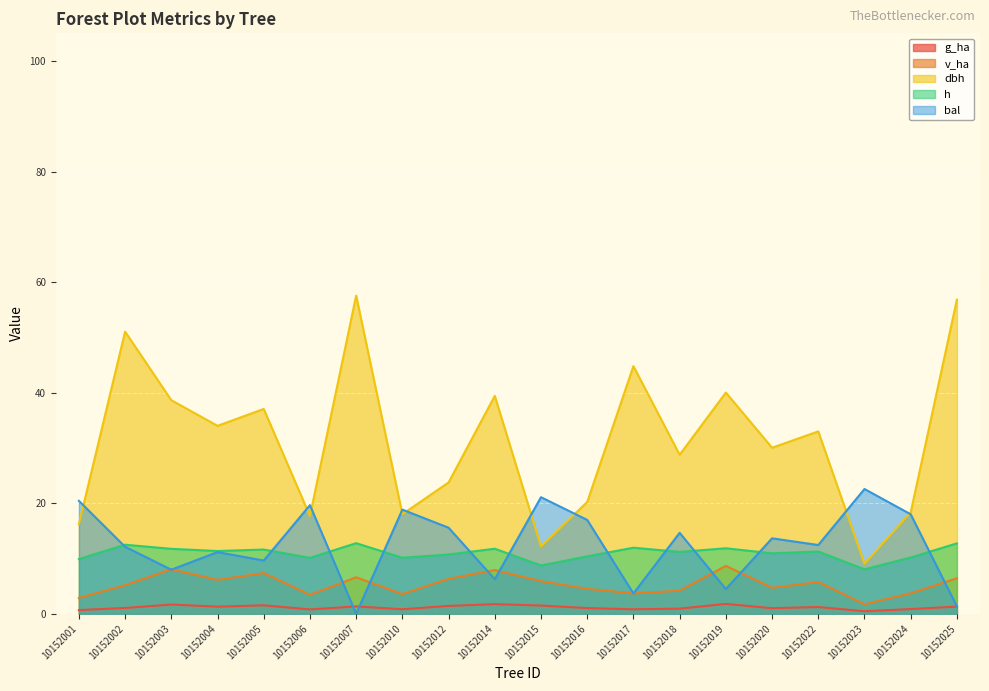

How many interior local valleys does the bal series have?

7